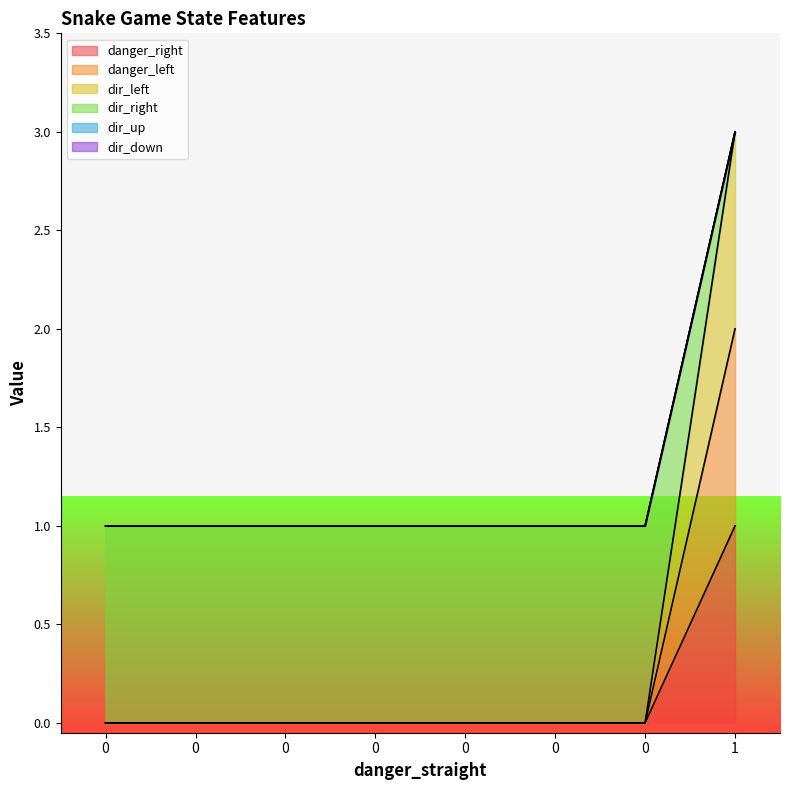

The dir_left series shows 0 at 0. True or false?

True